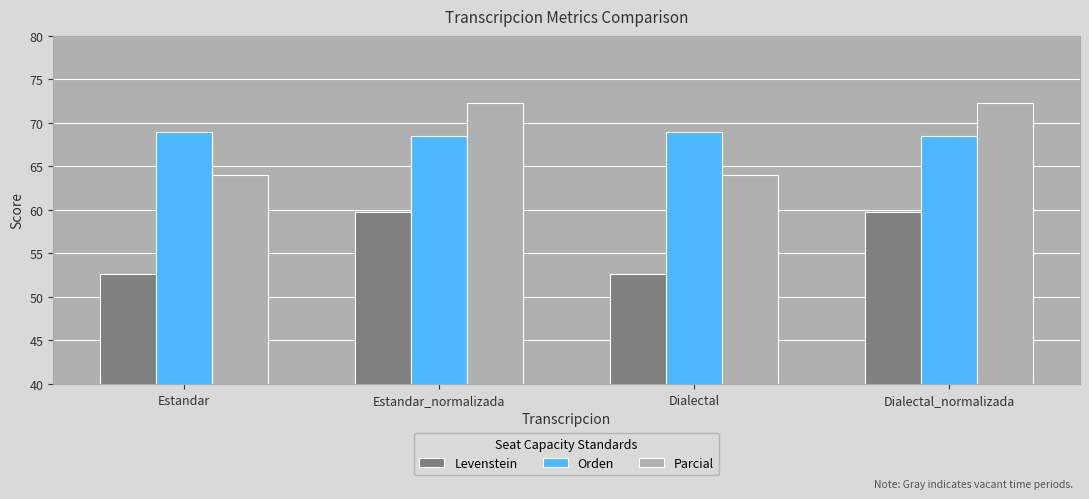

What is the spread (max minus min) of values at Estandar_normalizada?

12.5